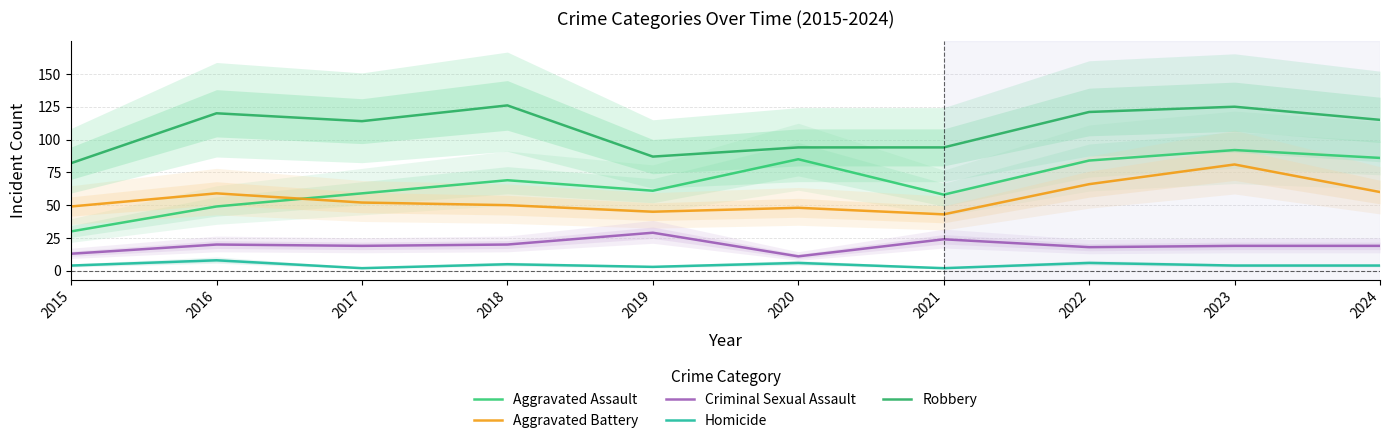

Reading left to right, transcribe all the data shown in this chart.

Aggravated Assault: 2015=30	2016=49	2017=59	2018=69	2019=61	2020=85	2021=58	2022=84	2023=92	2024=86
Aggravated Battery: 2015=49	2016=59	2017=52	2018=50	2019=45	2020=48	2021=43	2022=66	2023=81	2024=60
Criminal Sexual Assault: 2015=13	2016=20	2017=19	2018=20	2019=29	2020=11	2021=24	2022=18	2023=19	2024=19
Homicide: 2015=4	2016=8	2017=2	2018=5	2019=3	2020=6	2021=2	2022=6	2023=4	2024=4
Robbery: 2015=82	2016=120	2017=114	2018=126	2019=87	2020=94	2021=94	2022=121	2023=125	2024=115